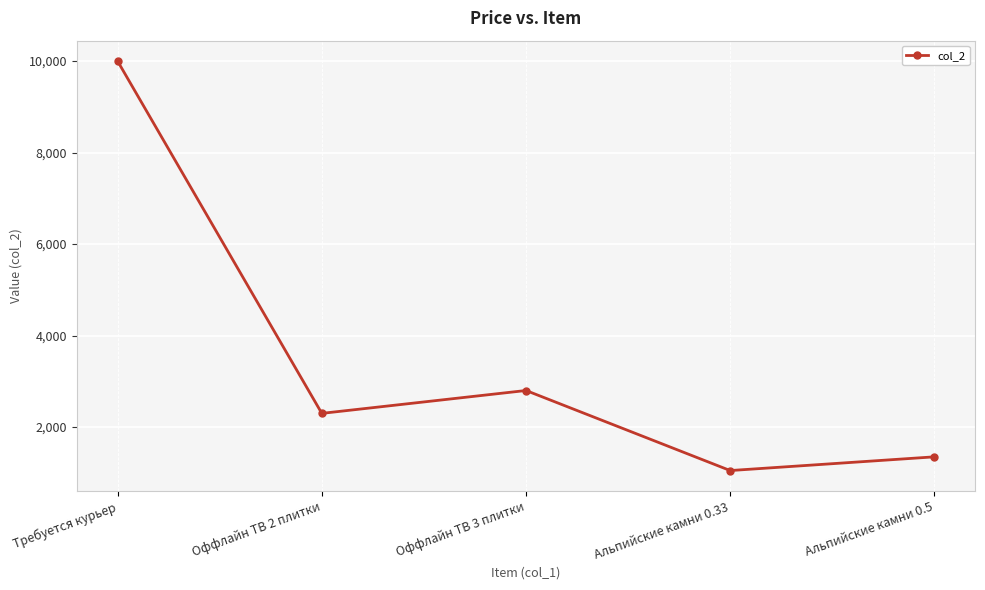

Reading left to right, list all the values displayed in this chart.

Требуется курьер=10000	Оффлайн ТВ 2 плитки=2300	Оффлайн ТВ 3 плитки=2800	Альпийские камни 0.33=1050	Альпийские камни 0.5=1350